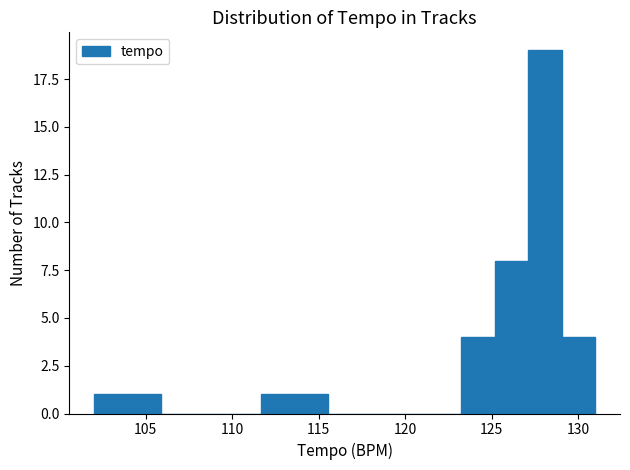

Around what value on the x-axis is the tallest bar? Give the approximate position of its centre, as read against the axis.

128.0